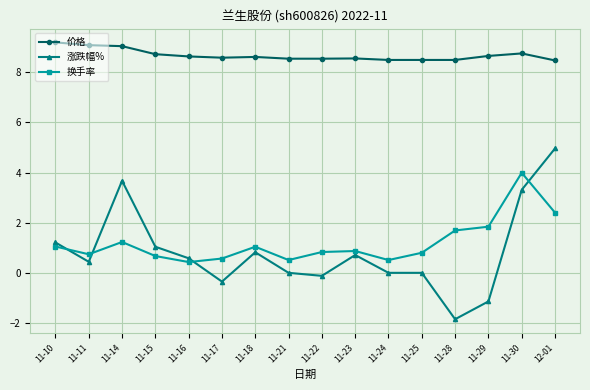

What is the maximum value shown in the chart?

9.2